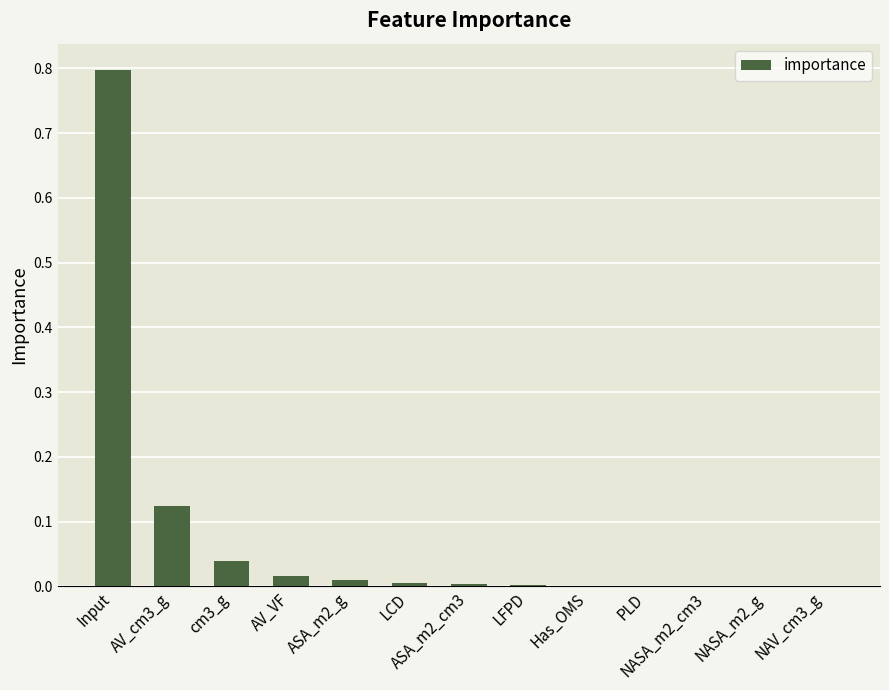

What is the greatest value displayed?

0.8